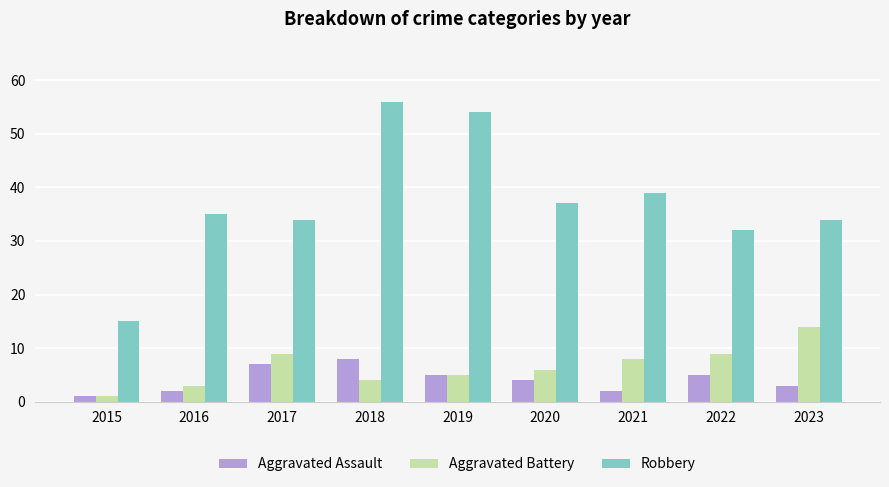

Reading left to right, list all the values displayed in this chart.

Aggravated Assault: 1	2	7	8	5	4	2	5	3
Aggravated Battery: 1	3	9	4	5	6	8	9	14
Robbery: 15	35	34	56	54	37	39	32	34